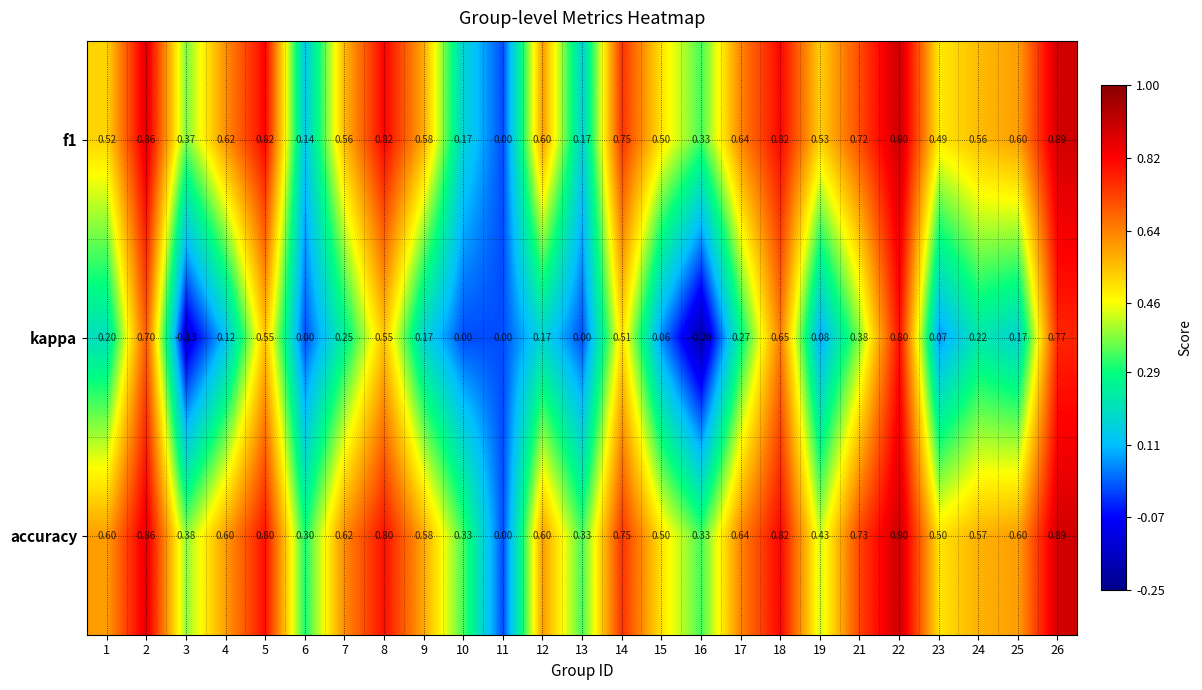

What is the greatest value displayed?

0.9